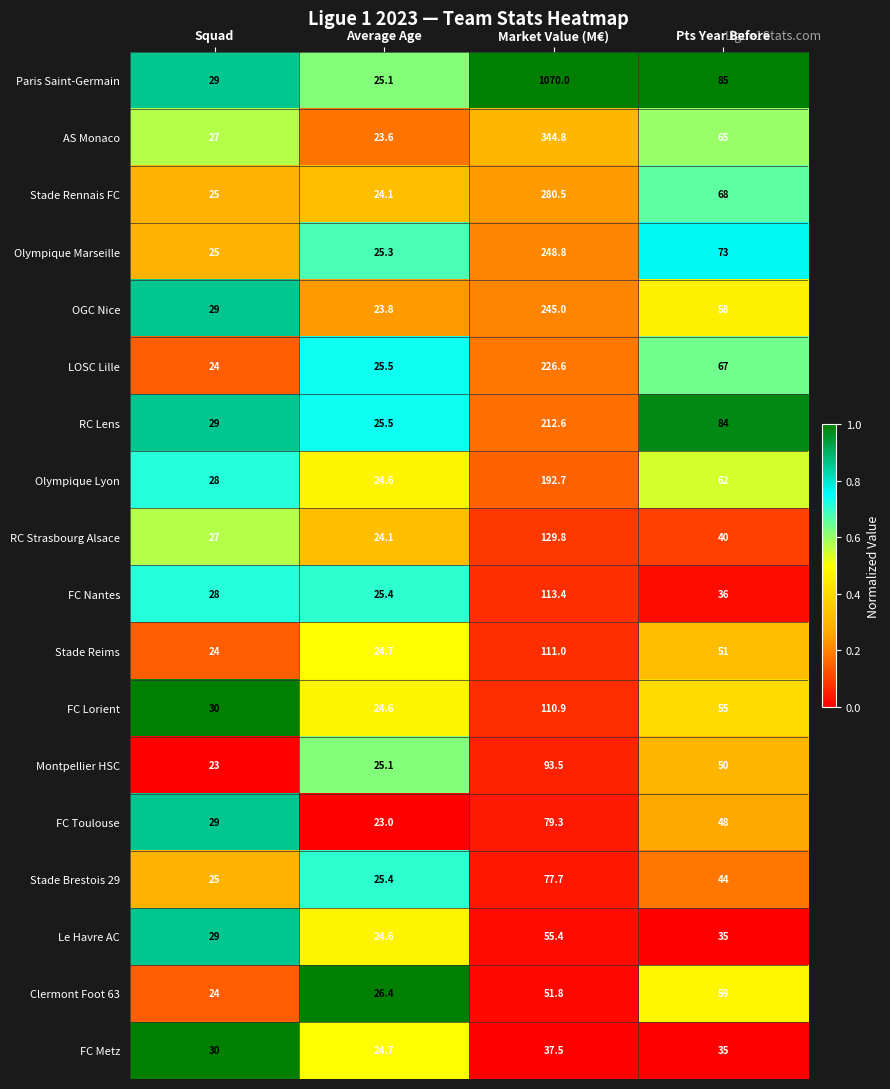

Which category has the highest value across all series?

Market Value (M€)